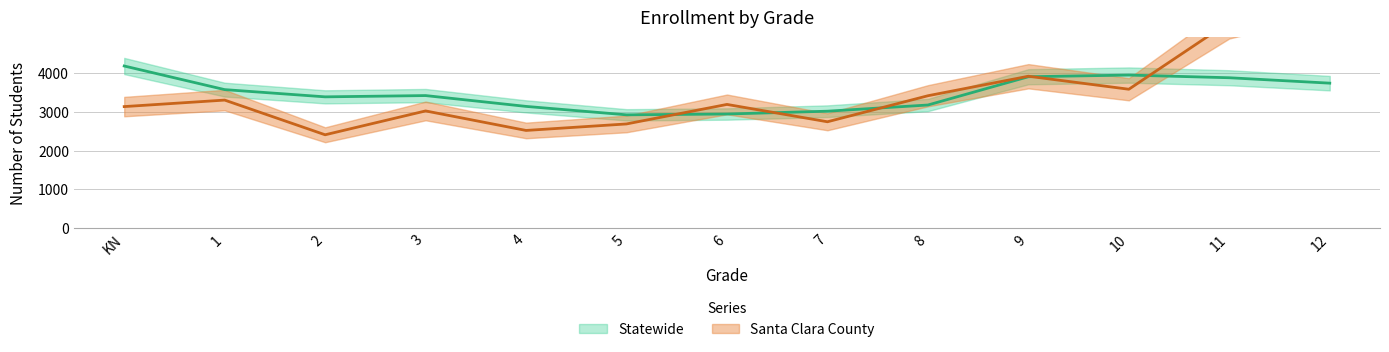

How many interior local peaks does the Statewide series have?

2